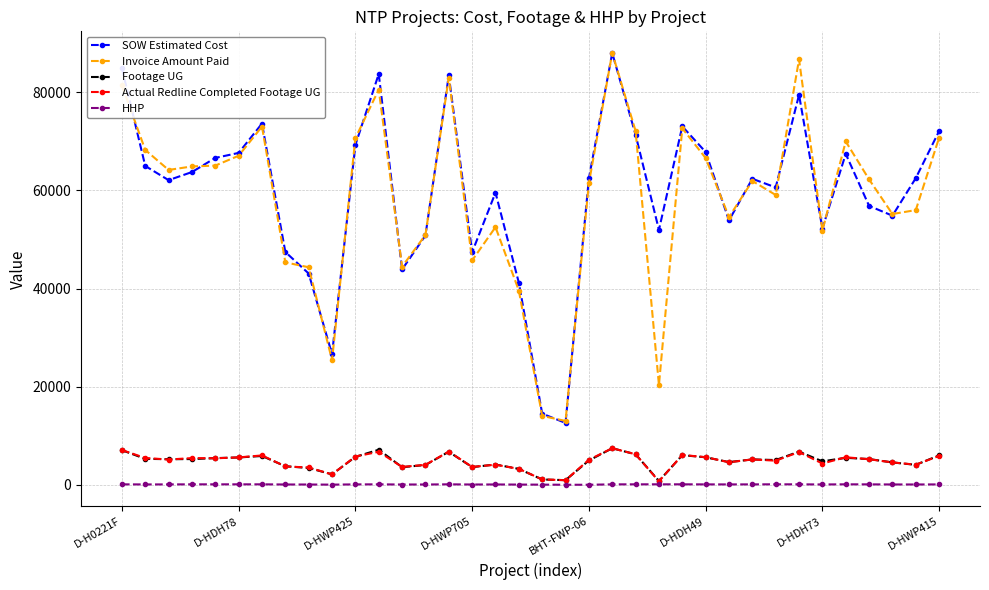

True or false: Actual Redline Completed Footage UG and SOW Estimated Cost intersect in this chart.

False